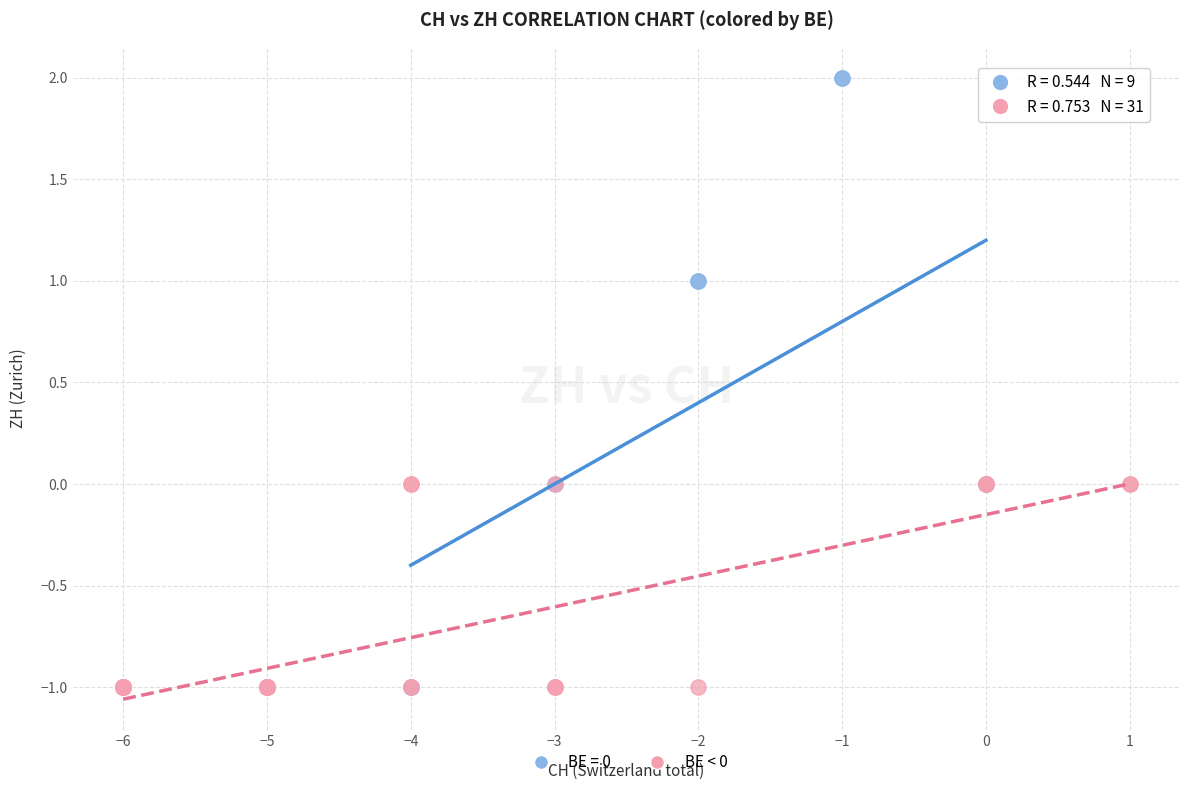

Which series contains the highest Y value?

BE = 0